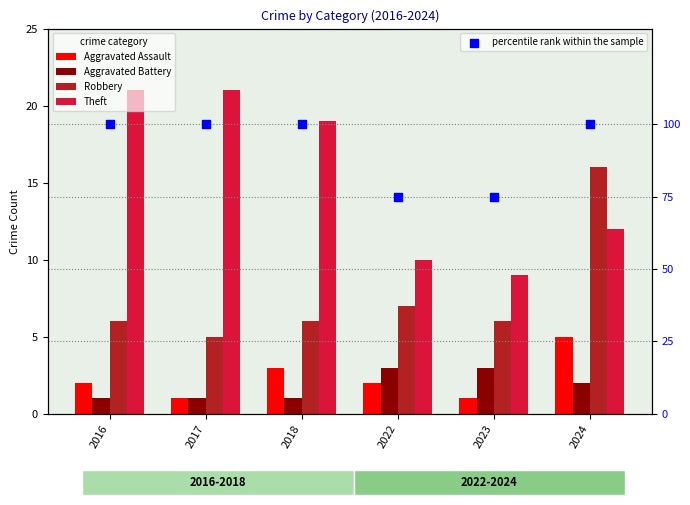

Which series has the widest spread of Y values?

percentile rank within the sample